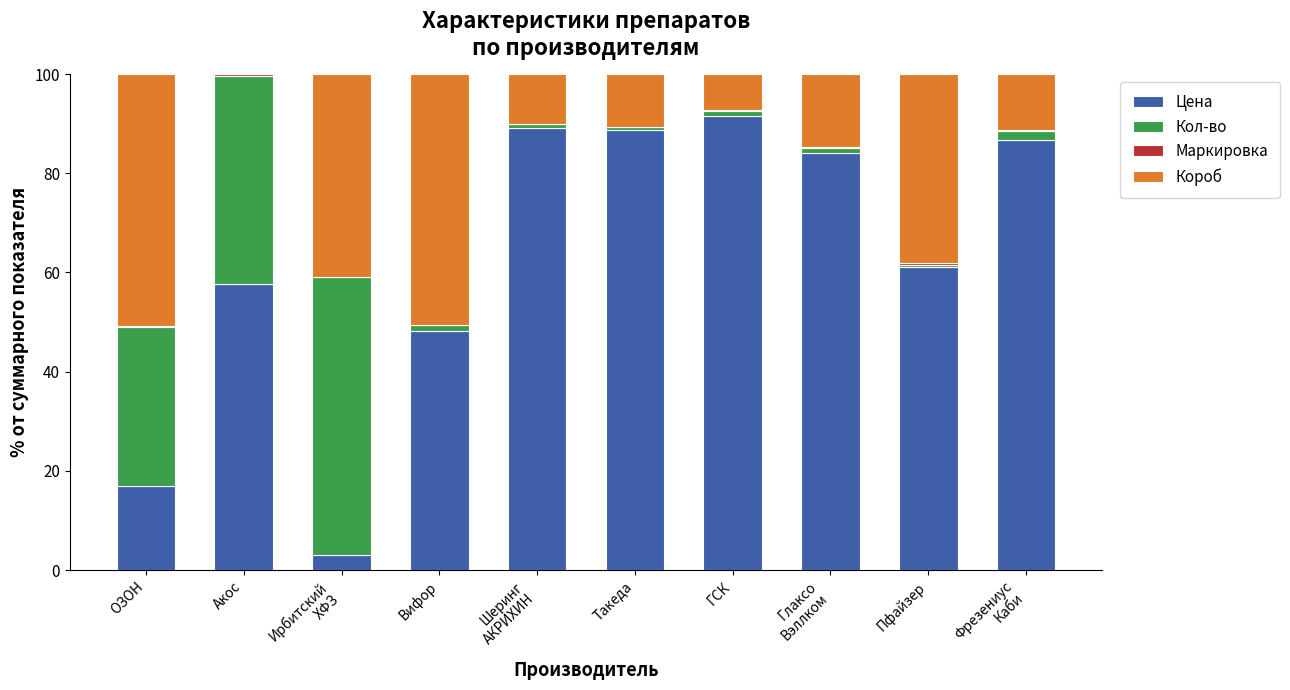

What is the total value across all series at Пфайзер?

100.0